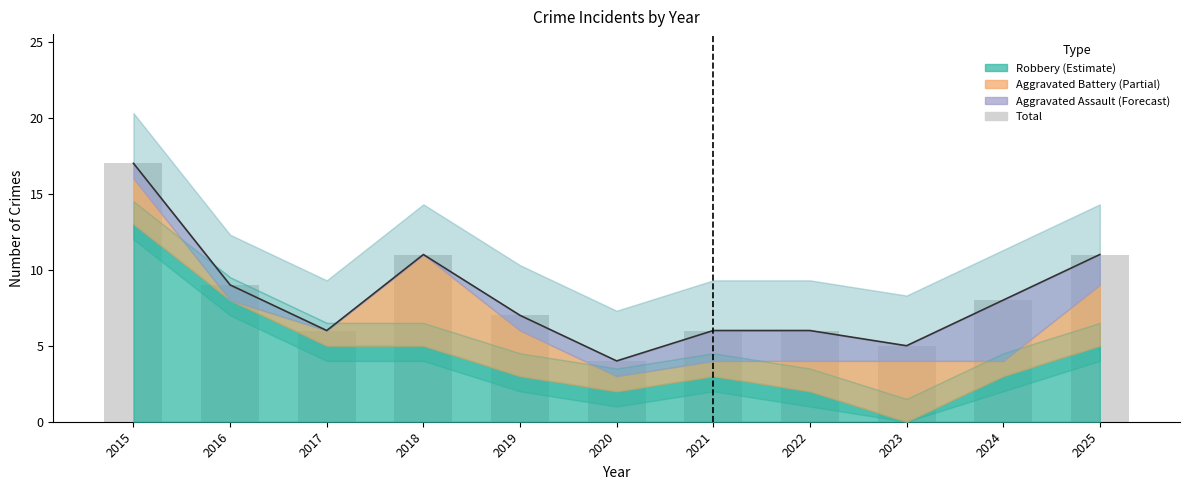

What is the average value?

8